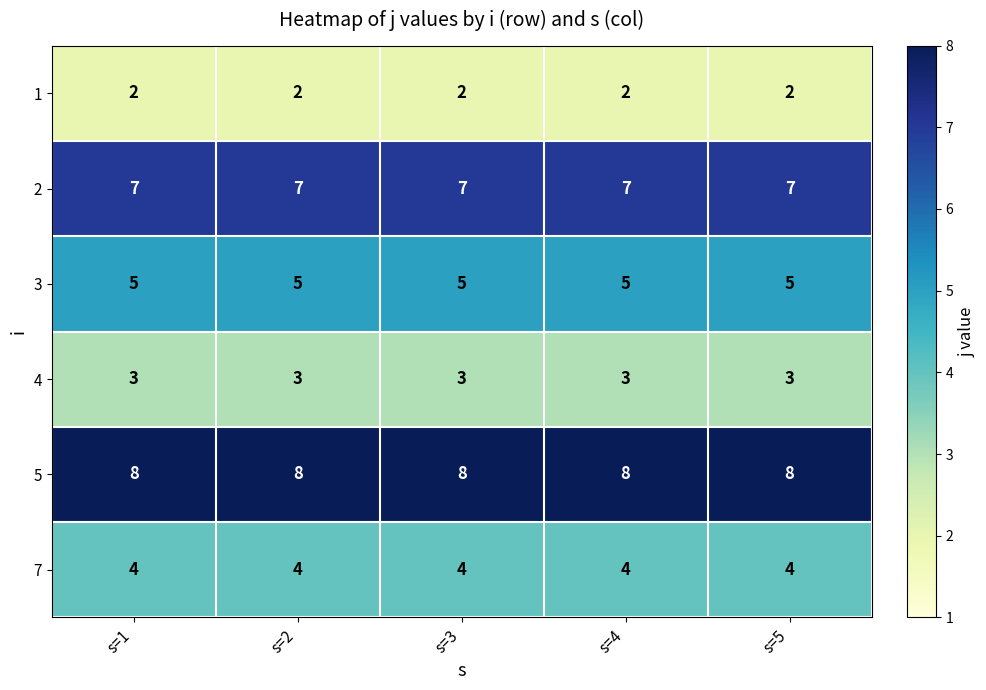

How many categories are shown in the chart?

5